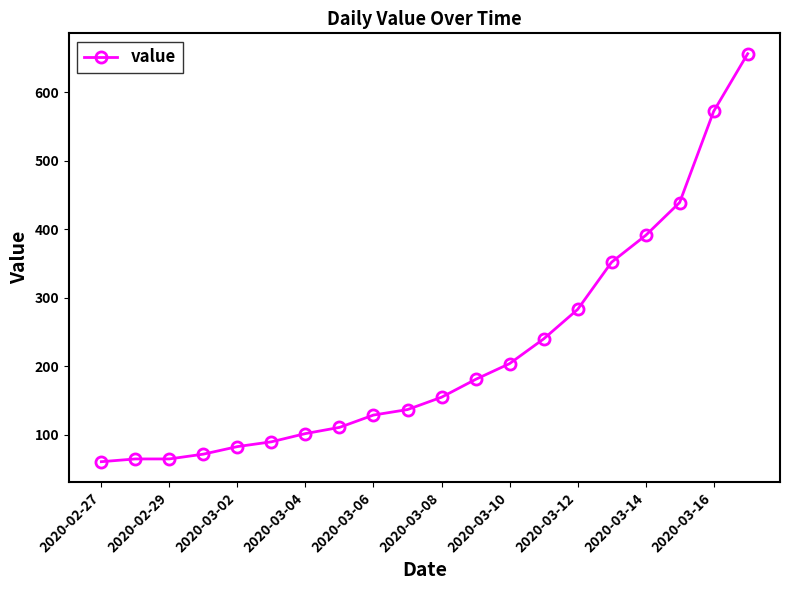

What is the difference between the second highest and minimum values?

511